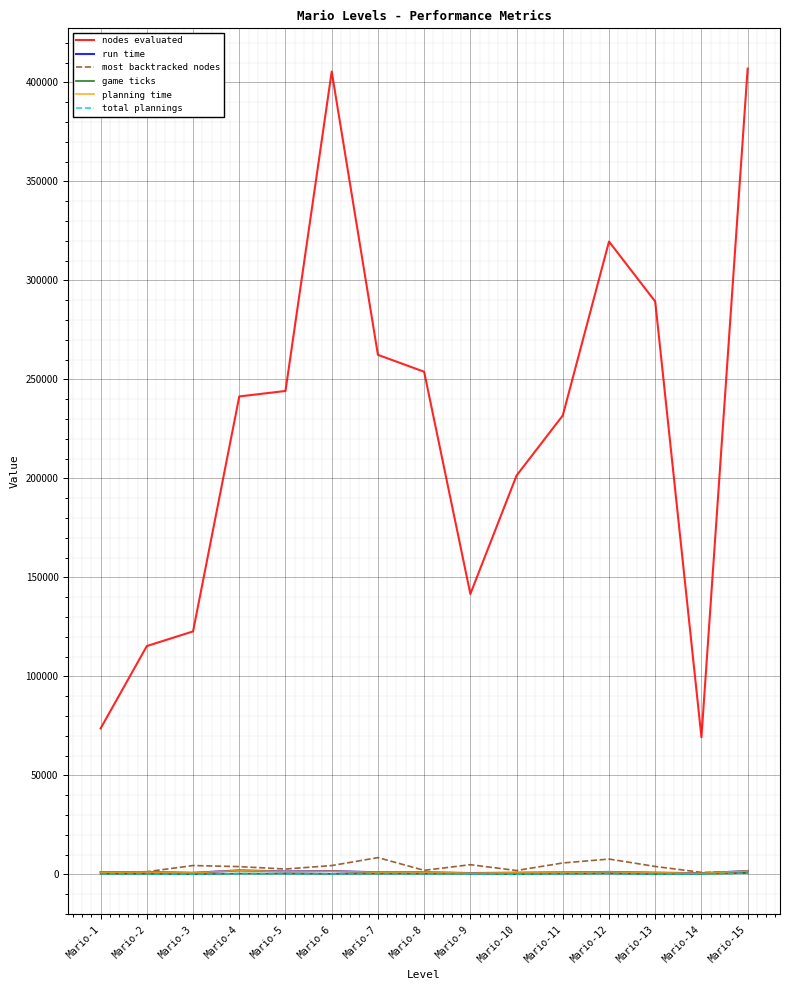

What is the minimum value for nodes evaluated?

69283